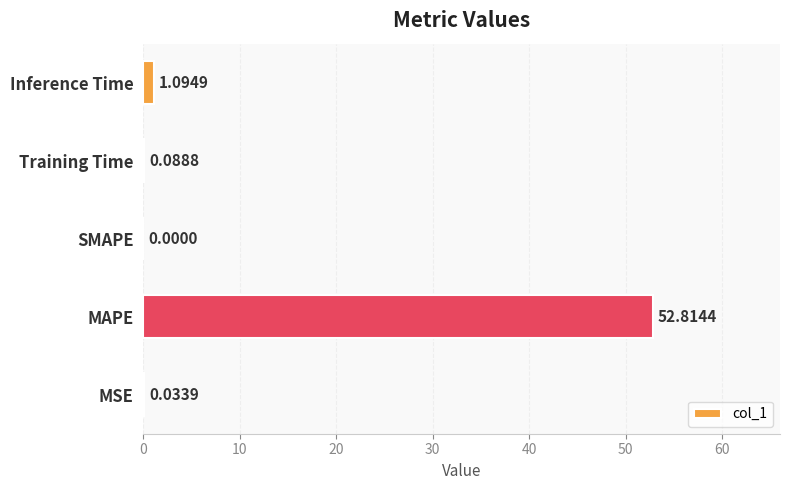

How many positive values are there?

4